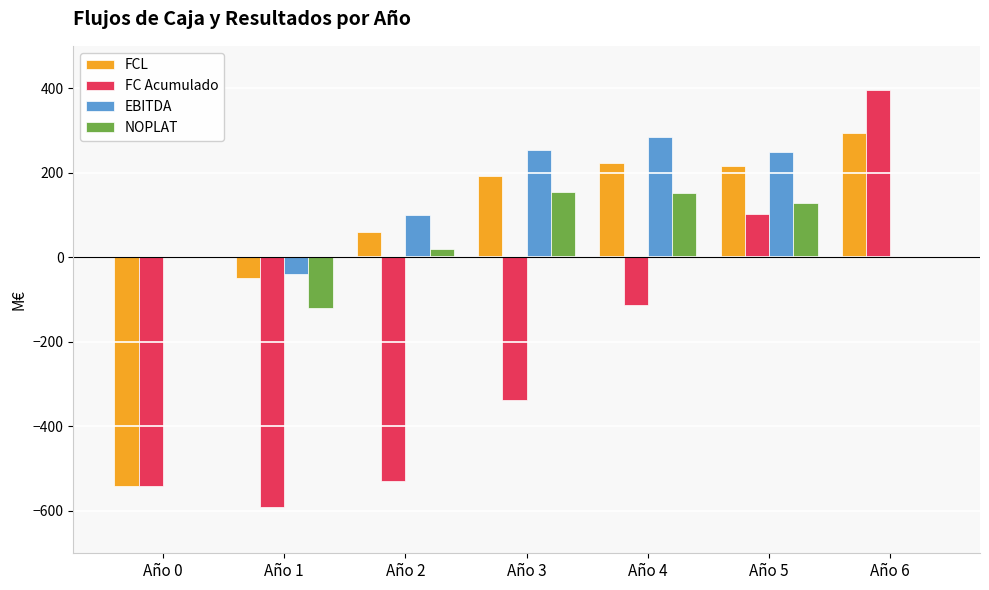

What is the greatest value displayed?

396.0